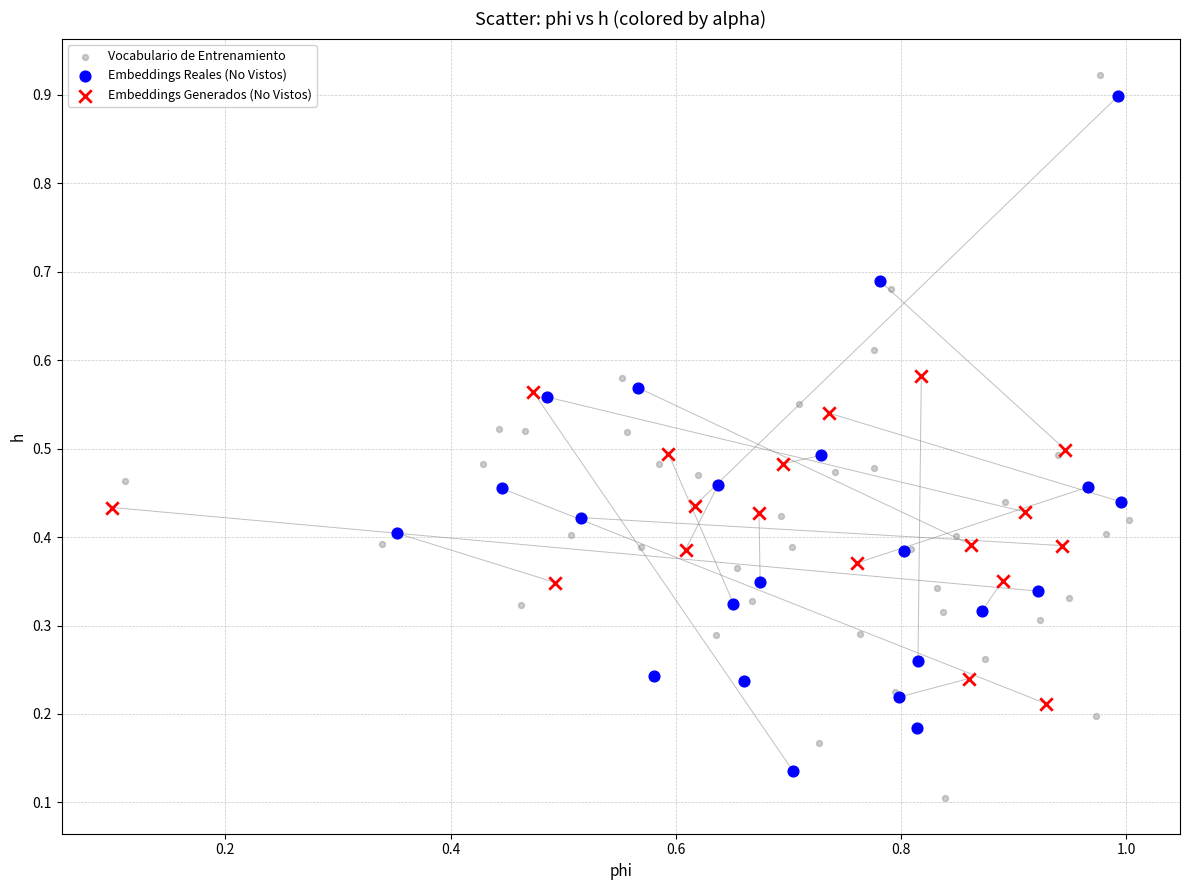

Which series has the widest spread of Y values?

Vocabulario de Entrenamiento